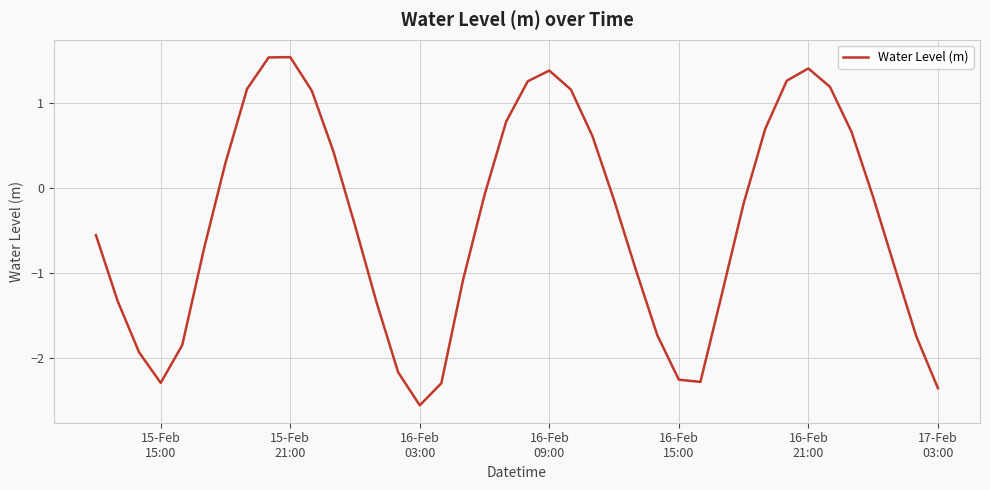

What is the minimum value shown in the chart?

-2.6